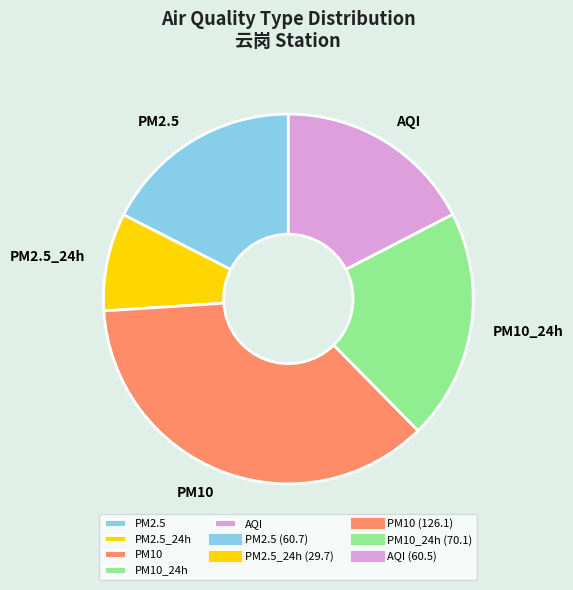

Is there a majority slice in this chart?

No